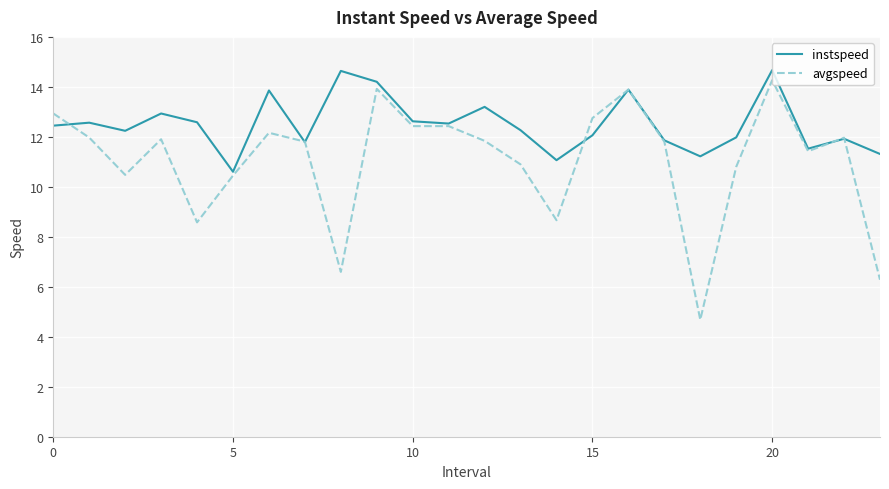

How many lines are shown in the chart?

2